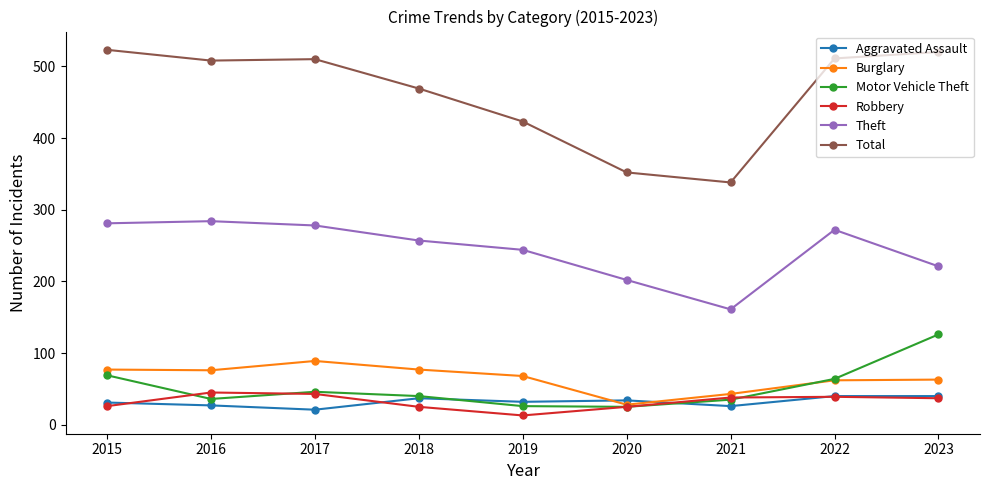

Is the value of Robbery at 2020 greater than the value of Theft at 2023?

No